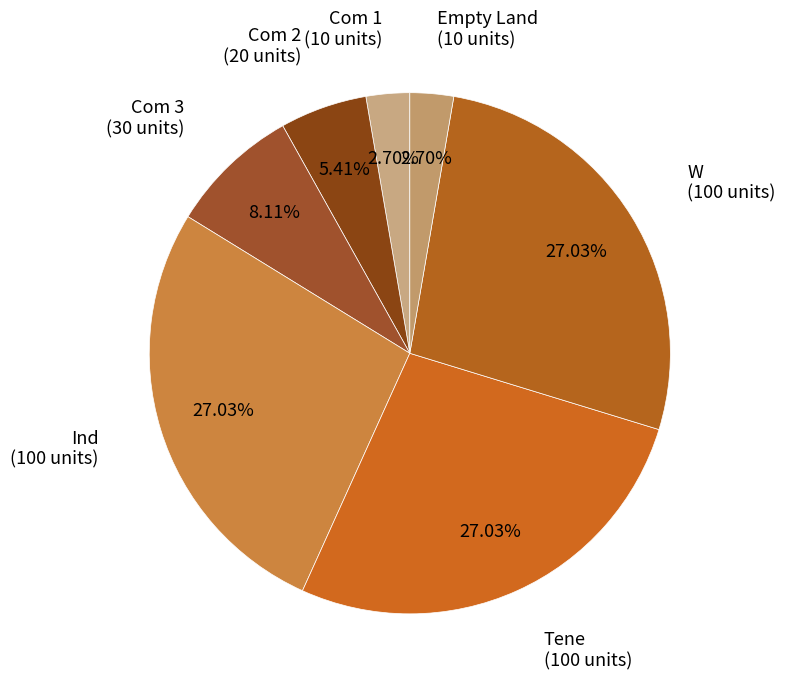

To the nearest percent, what portion does Com 3 represent?

8%